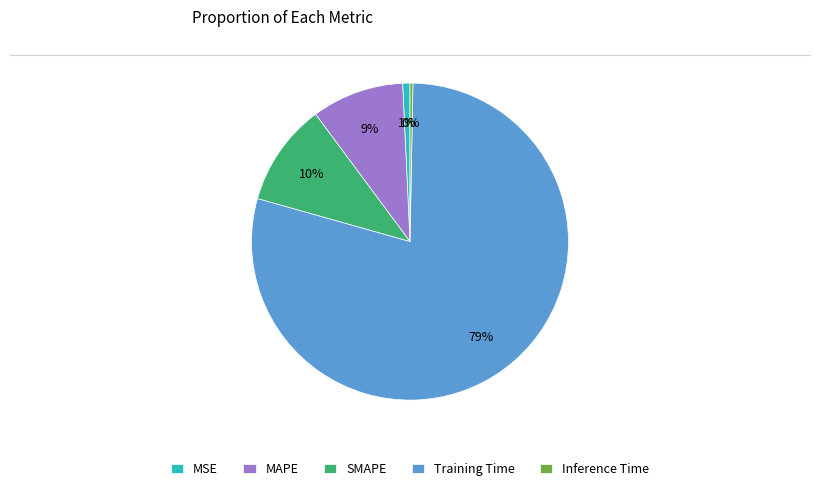

To the nearest percent, what is the combined percentage of MSE and Inference Time?

1%